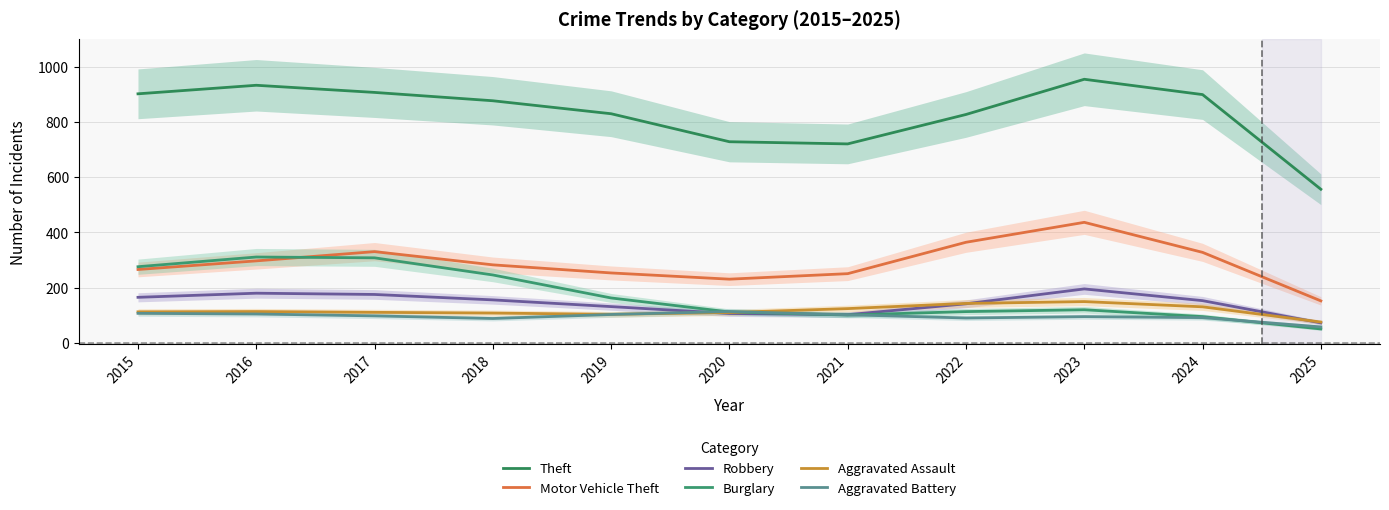

Where is the first local minimum for Aggravated Battery?

2018